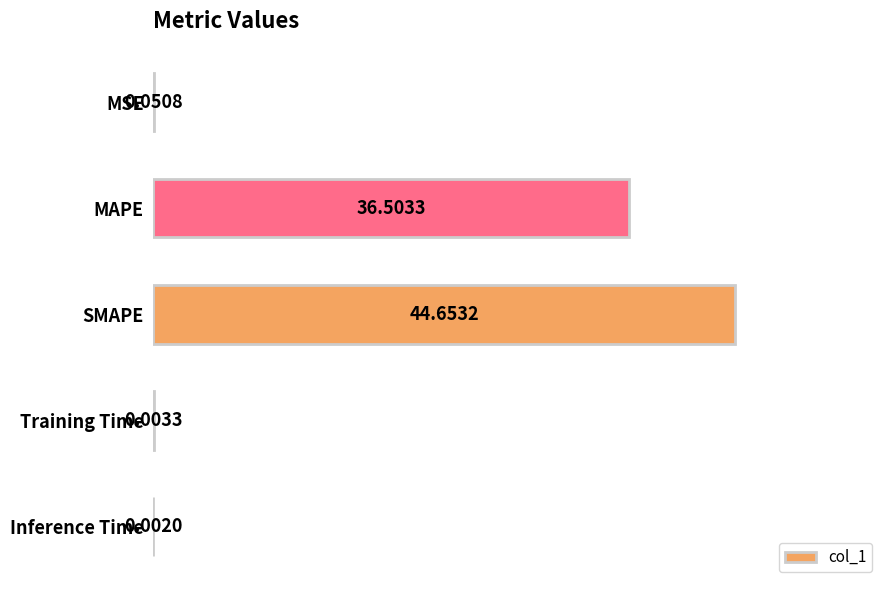

What is the sum of the values at MSE and MAPE?

36.6